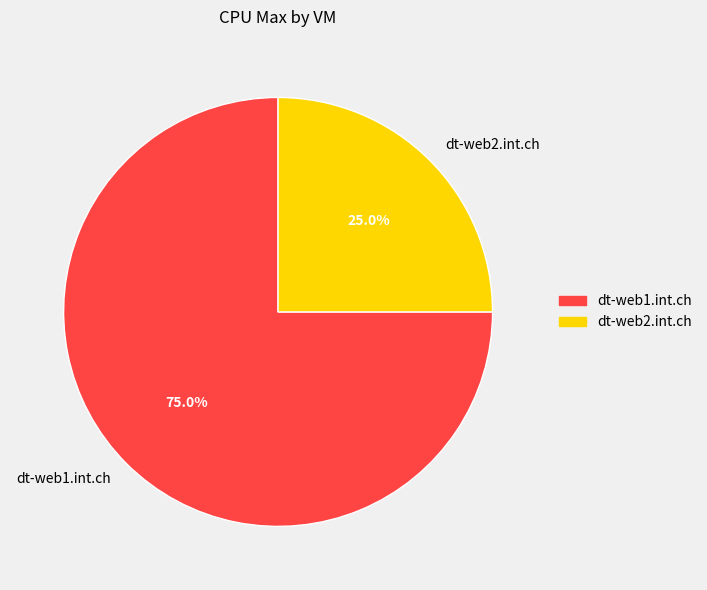

Approximately how many times larger is the value at dt-web2.int.ch compared to dt-web1.int.ch?

0.3